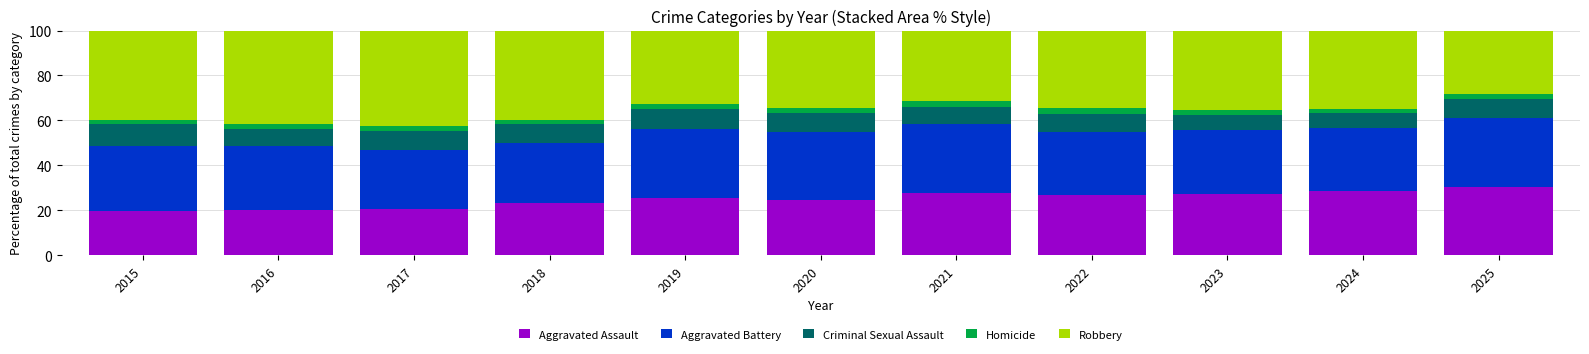

The Aggravated Assault series shows 41.0 at 2021. True or false?

False